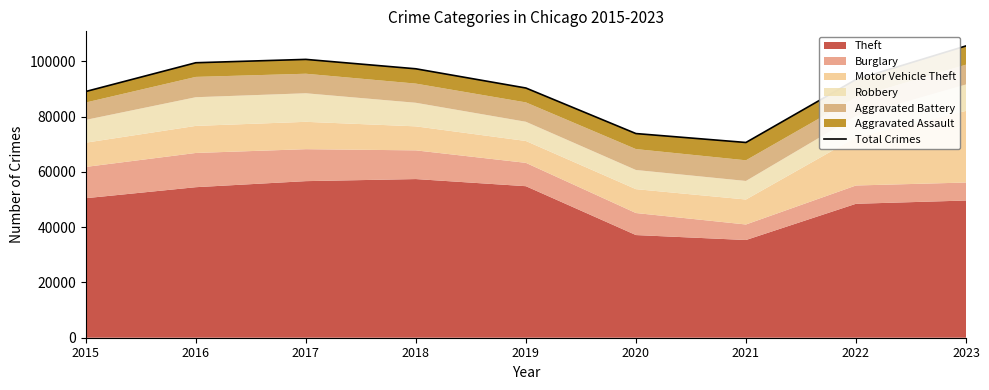

What is the sum of the values at 2016 and 2020?

173419